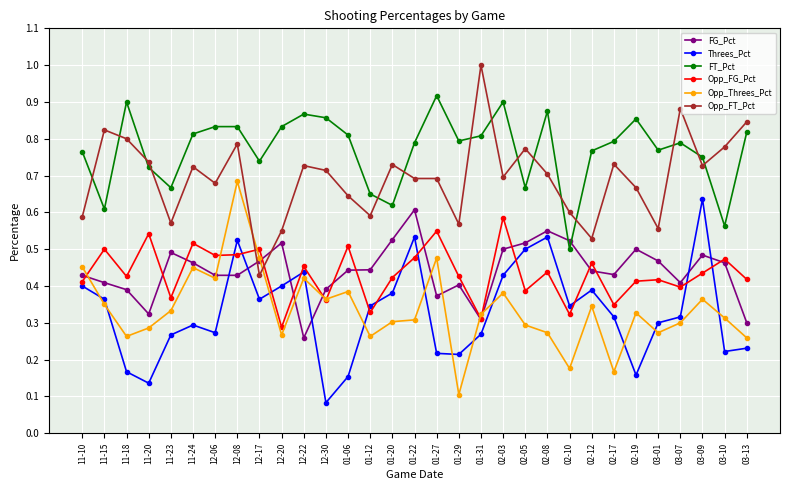

What is the label of the 1st point from the left?

11-10